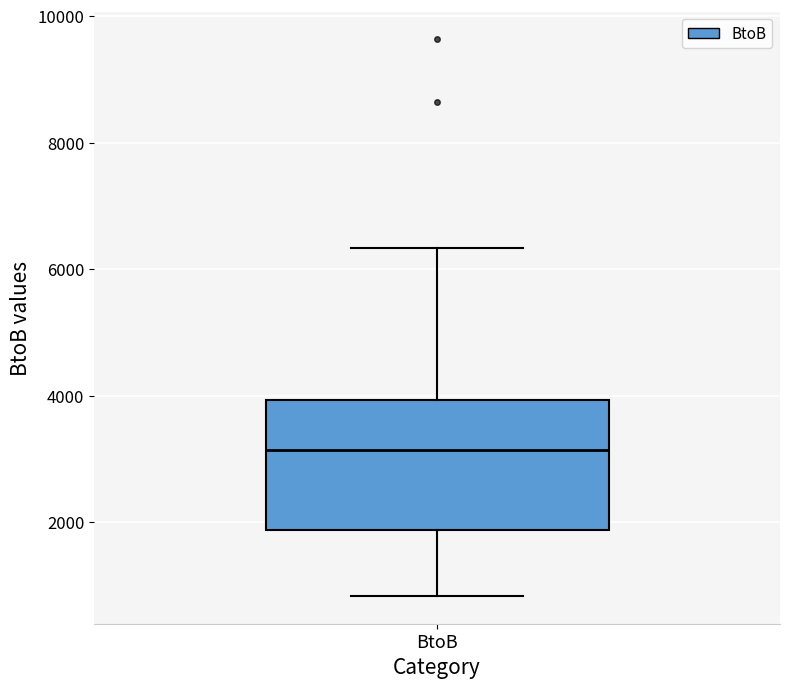

Transcribe this box plot: give where the median line is, the range the box spans, and where the two whiskers end, as read against the y-axis. The values are not printed on the chart, so give them approximately, as read against the axis.

median 3200, box 1800 to 4000, whiskers 800 to 6400